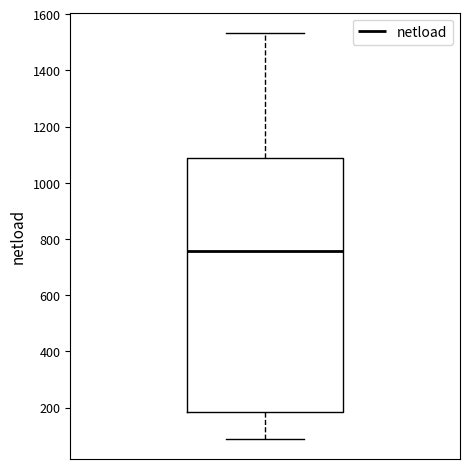

Where is the upper edge of the box on the y-axis? The values are not printed on the chart, so give them approximately, as read against the axis.

1080